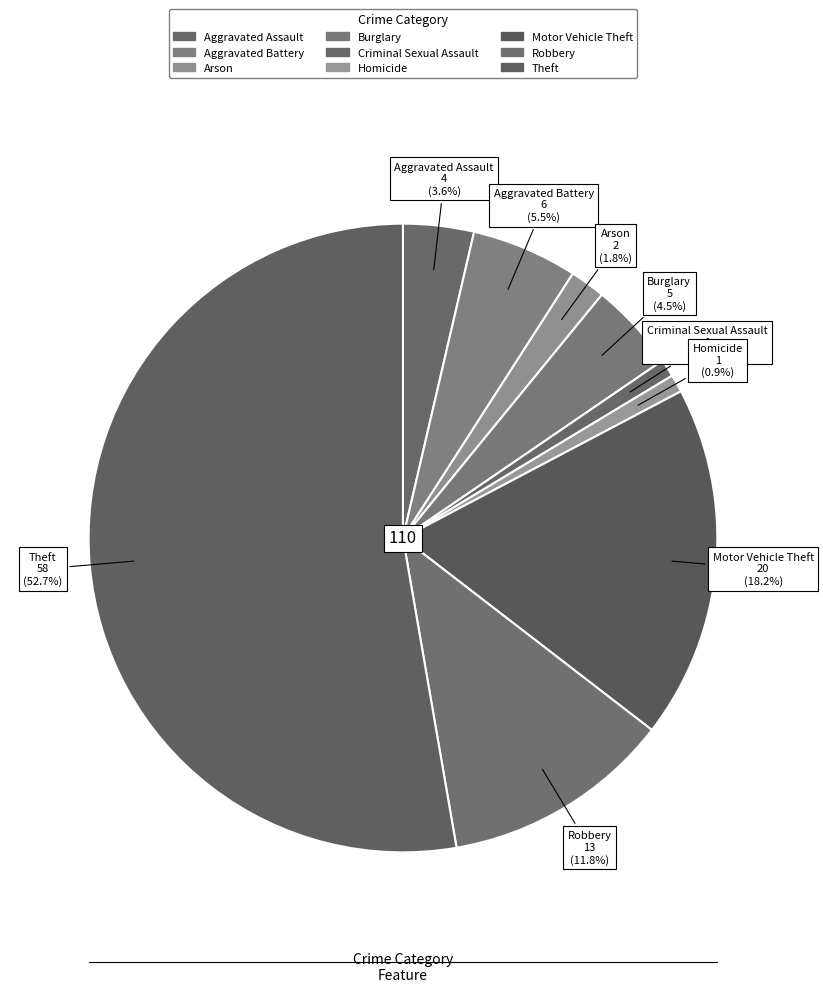

To the nearest percent, what is the combined percentage of Motor Vehicle Theft and Burglary?

23%